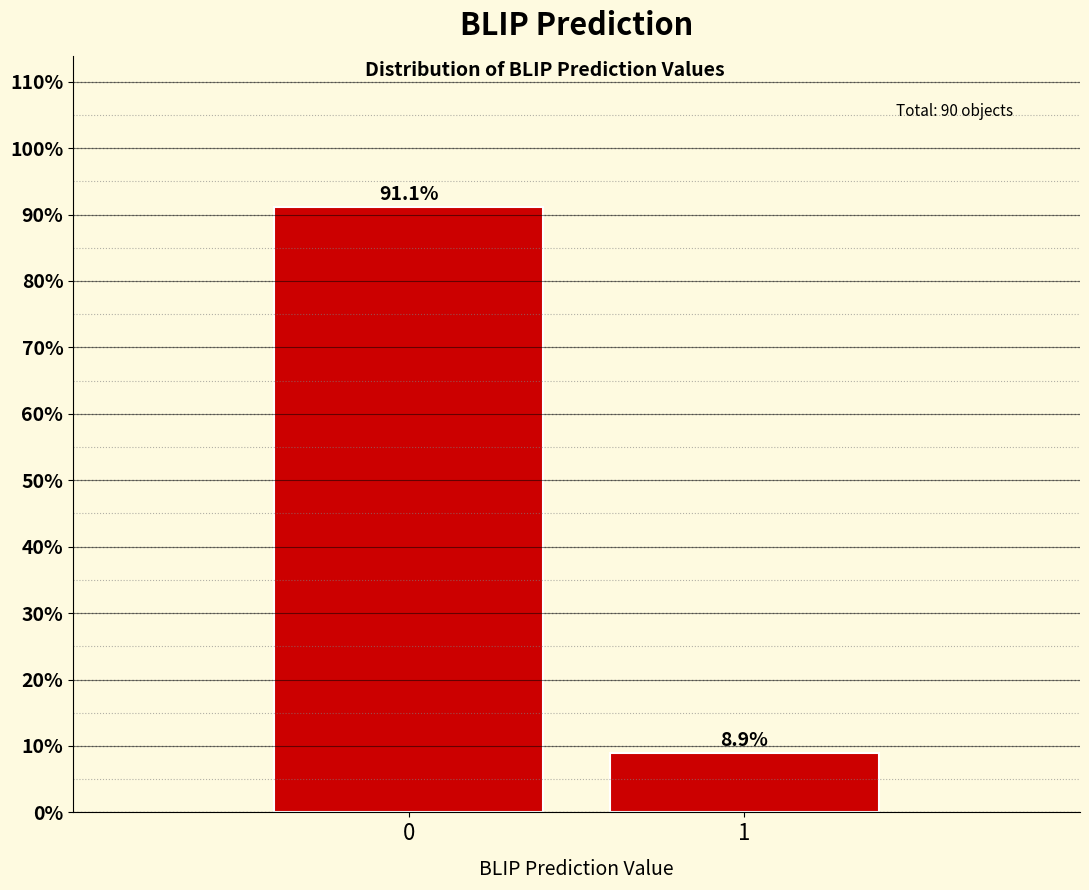

Reading left to right, transcribe all the data shown in this chart.

91.1	8.9